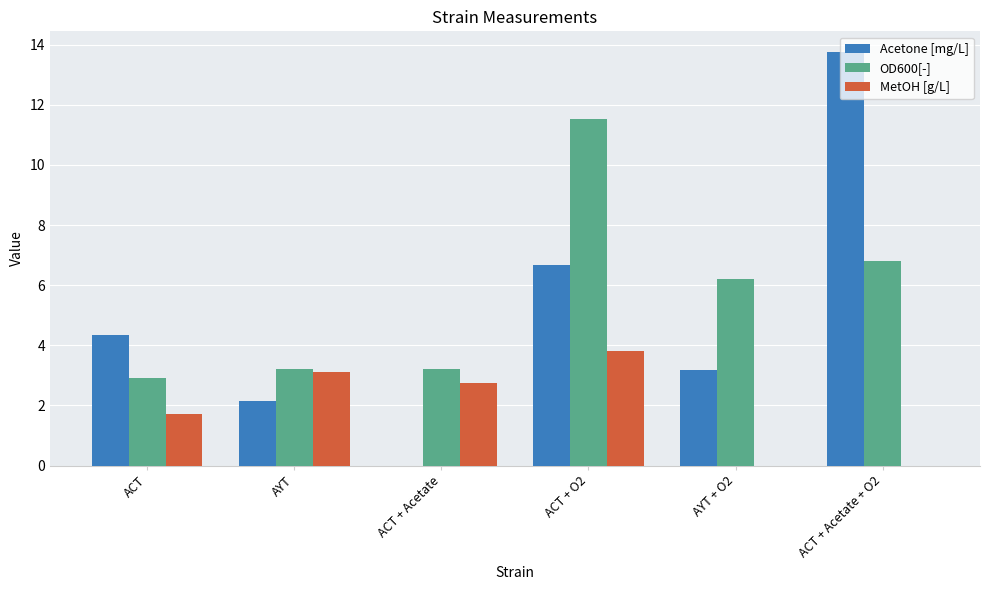

At which label does MetOH [g/L] first exceed 2?

AYT